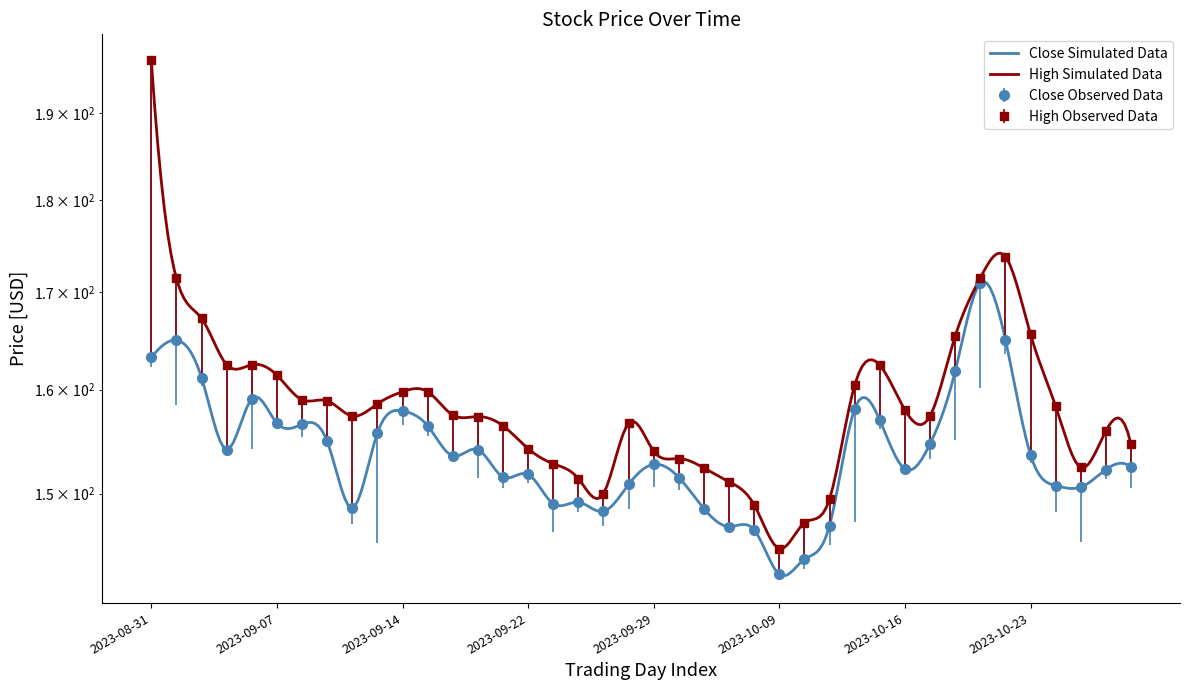

In High, how many points are lower than both neighbors (excluding endpoints)?

5